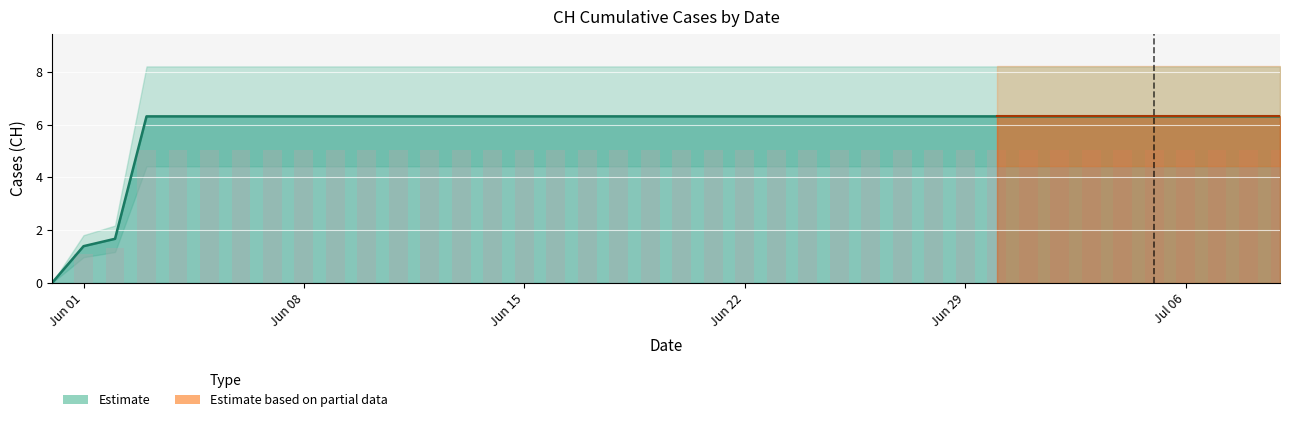

Rank the categories by value from highest to lowest.

2020-06-03, 2020-06-04, 2020-06-05, 2020-06-06, 2020-06-07, 2020-06-08, 2020-06-09, 2020-06-10, 2020-06-11, 2020-06-12, 2020-06-13, 2020-06-14, 2020-06-15, 2020-06-16, 2020-06-17, 2020-06-18, 2020-06-19, 2020-06-20, 2020-06-21, 2020-06-22, 2020-06-23, 2020-06-24, 2020-06-25, 2020-06-26, 2020-06-27, 2020-06-28, 2020-06-29, 2020-06-30, 2020-07-01, 2020-07-02, 2020-07-03, 2020-07-04, 2020-07-05, 2020-07-06, 2020-07-07, 2020-07-08, 2020-07-09, 2020-06-02, 2020-06-01, 2020-05-31